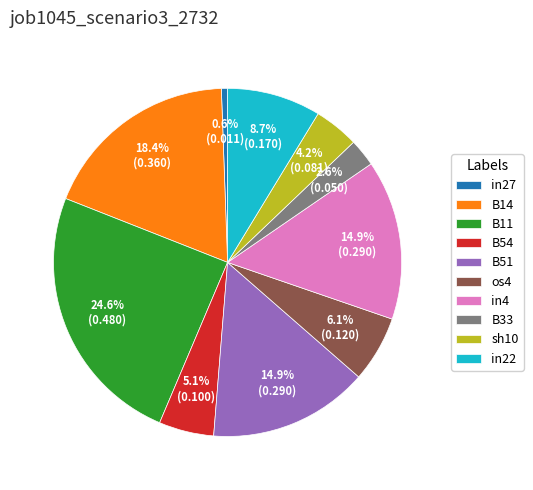

How many slices are in this pie chart?

10